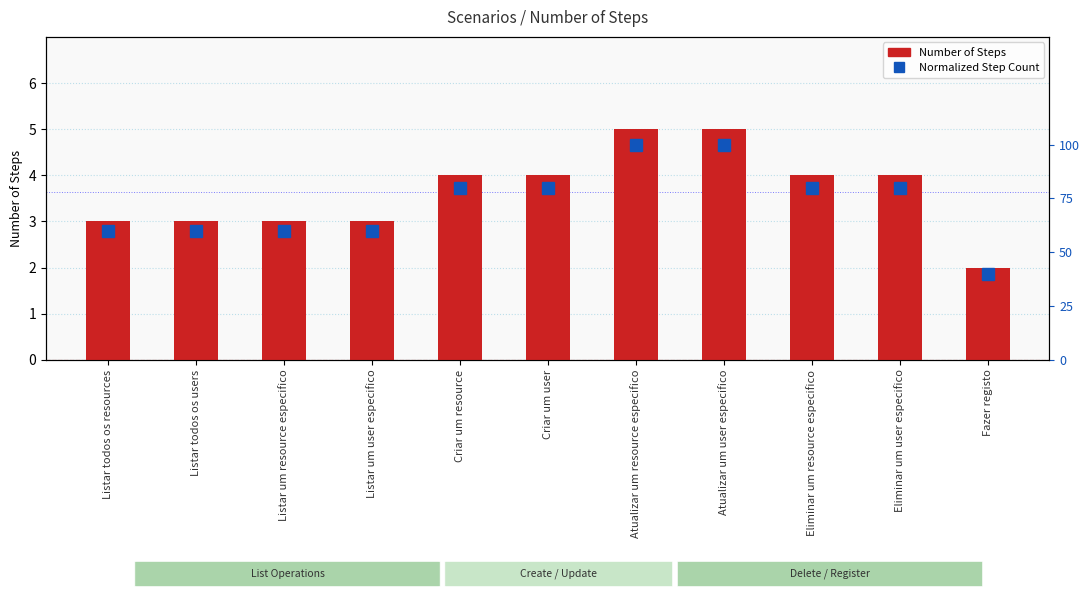

How many values in the Number of Steps series are below 4?

5